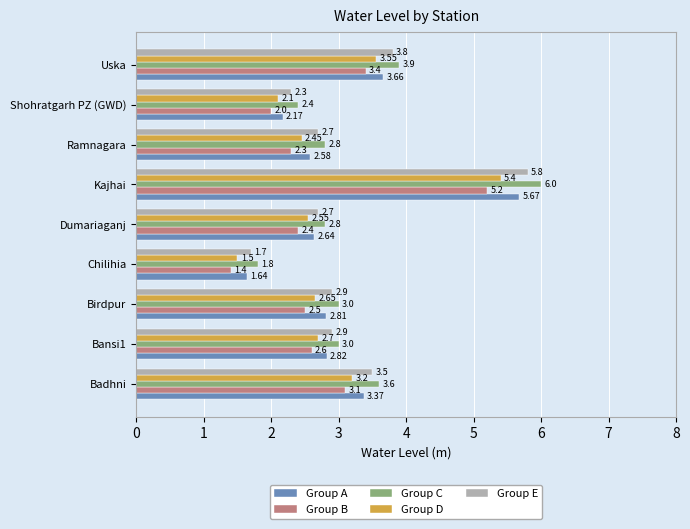

At which label does Group D reach its peak?

Kajhai